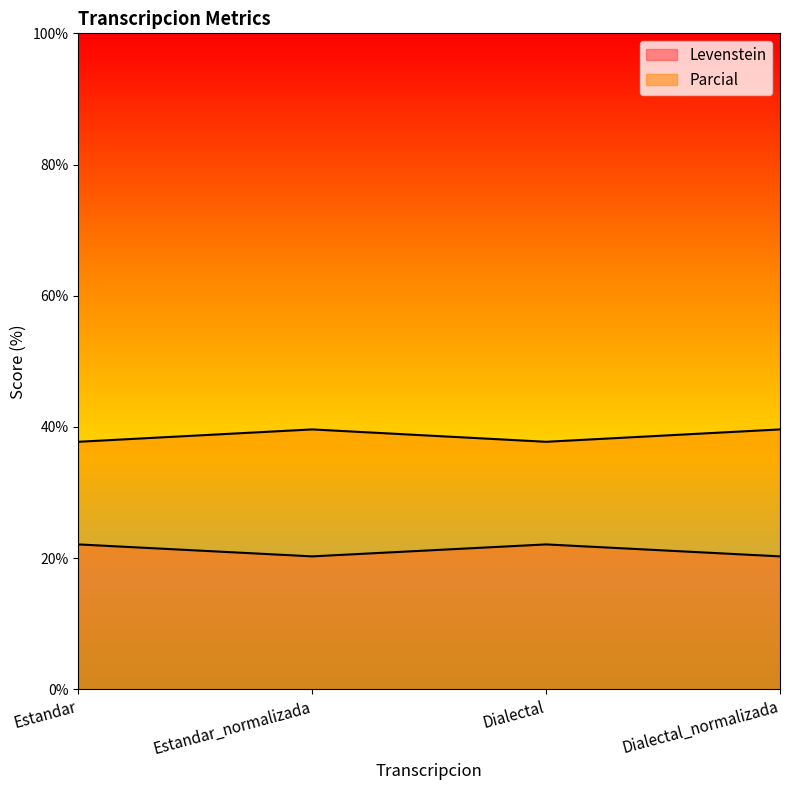

The Parcial series shows 50.1 at Estandar. True or false?

False